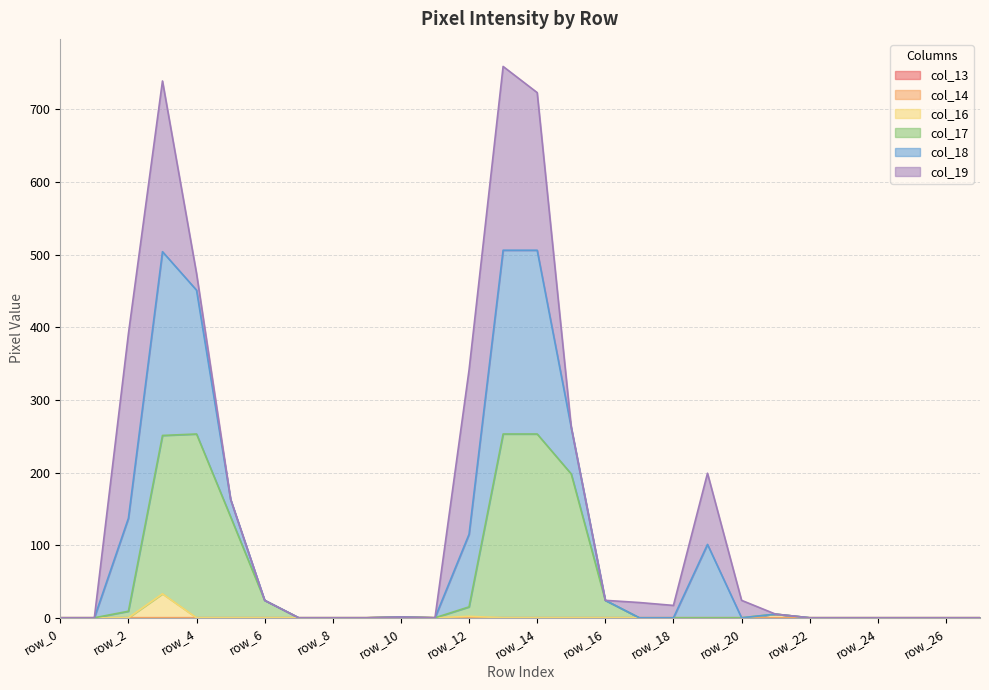

In col_17, how many points are higher than both neighbors (excluding endpoints)?

3